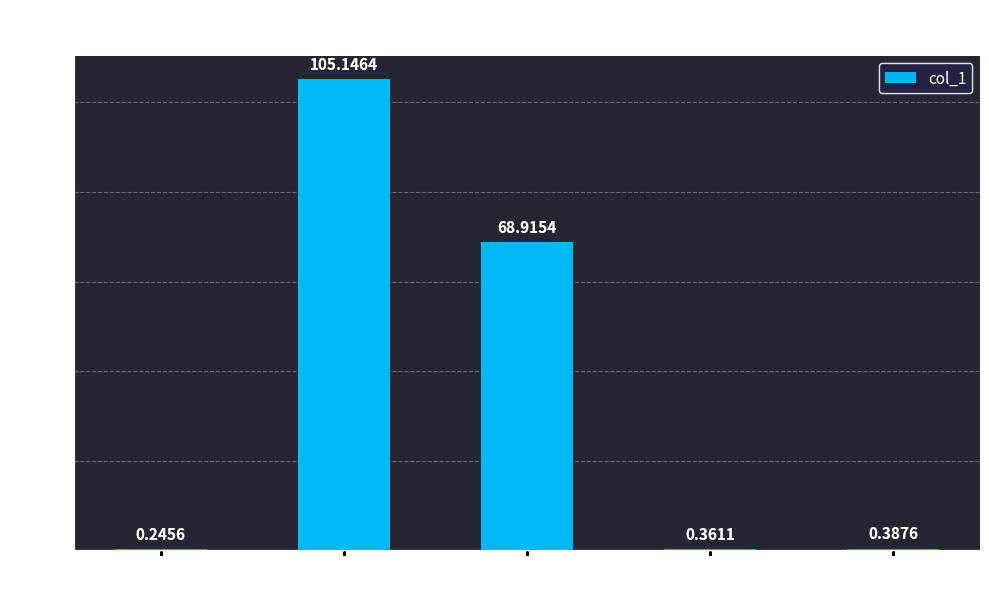

What is the change in value from MAPE to SMAPE?

-36.2